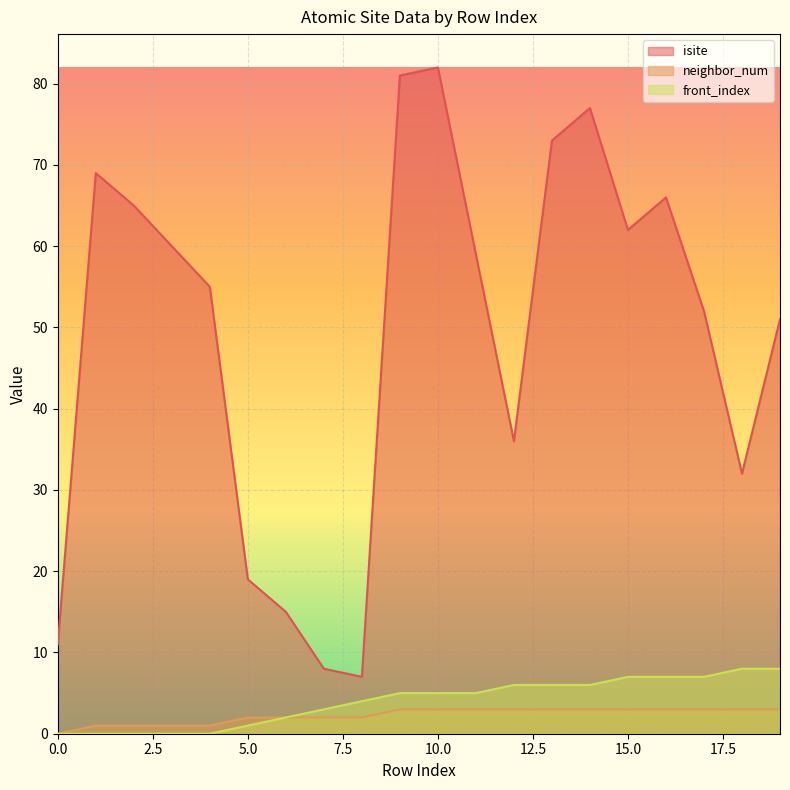

The isite series shows 60 at 3. True or false?

True